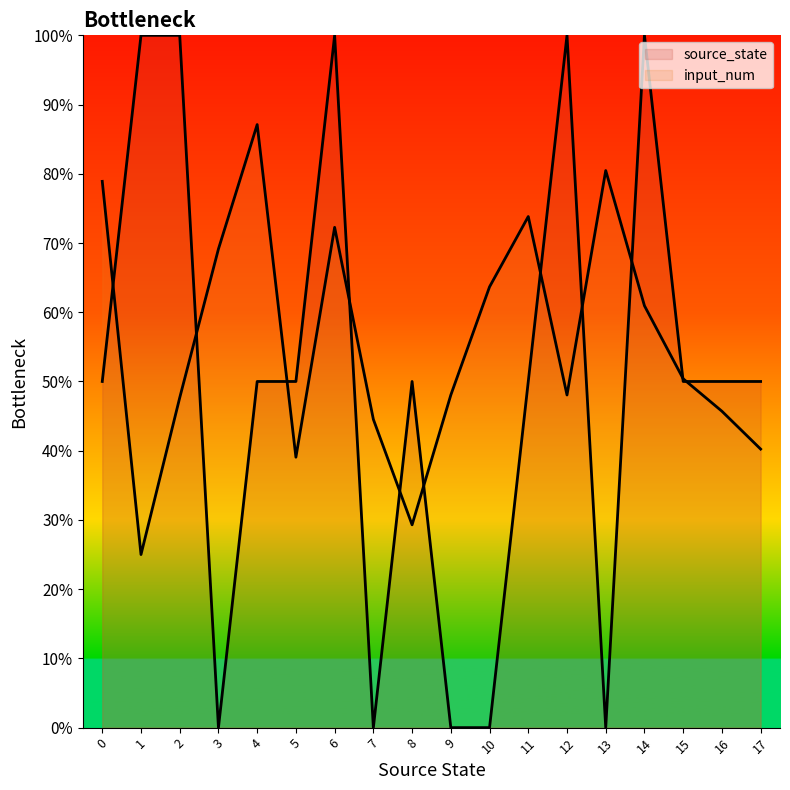

Between 1 and 15, which series saw the biggest shift?

source_state_line